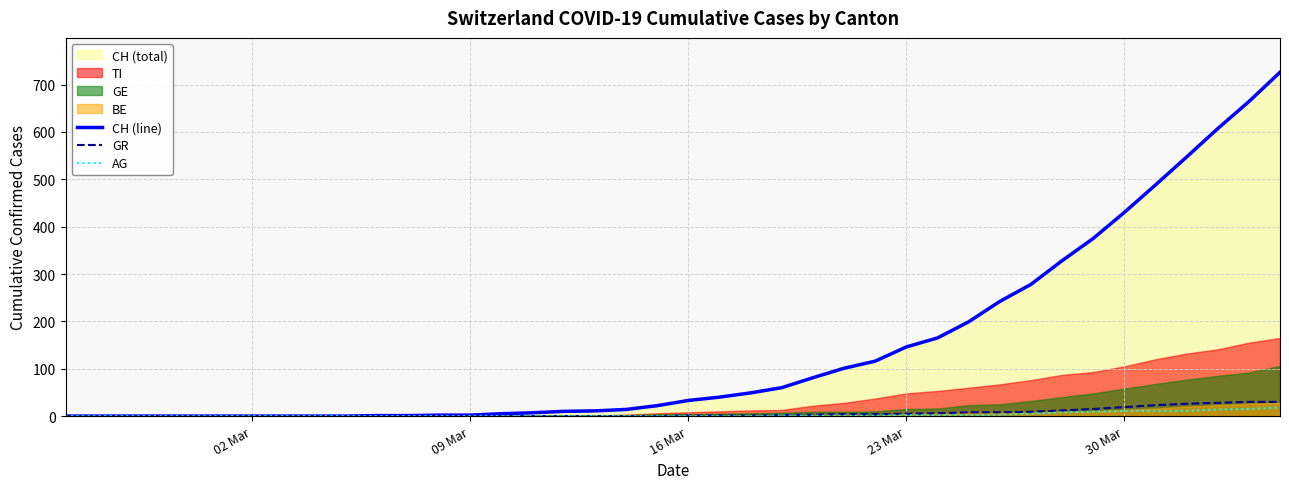

Is the value of GR at 38 greater than the value of CH (line) at 32?

No